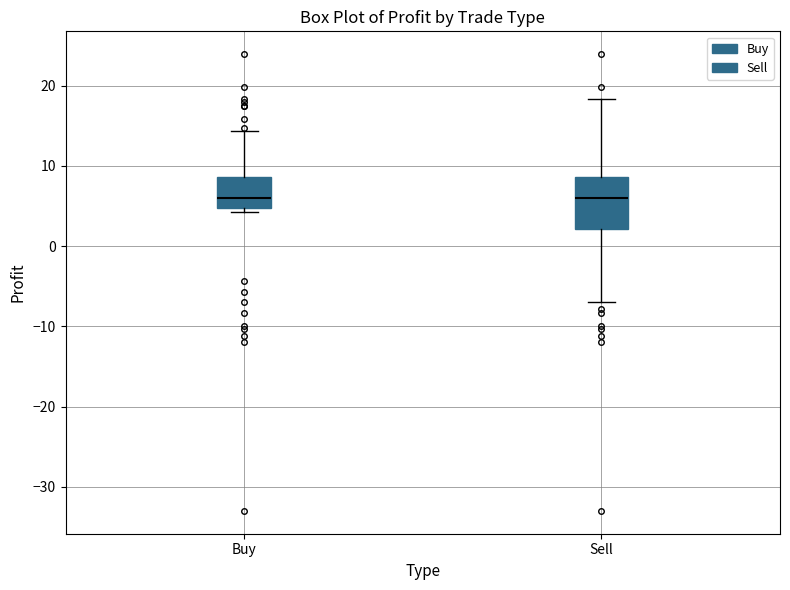

Reading left to right, transcribe this box plot: for each box, give where its median line is, the range the box spans, and where its two whiskers end, as read against the y-axis. The values are not printed on the chart, so give them approximately, as read against the axis.

Buy: median 6, box 5 to 9, whiskers 4 to 14
Sell: median 6, box 2 to 9, whiskers -7 to 18